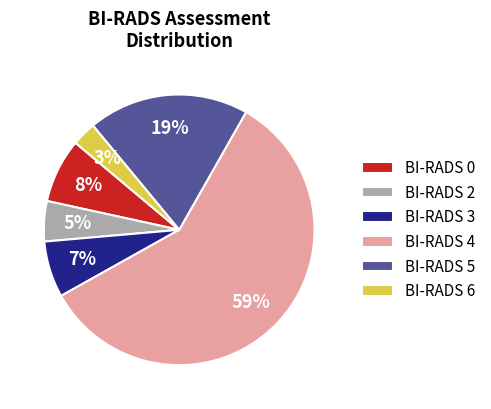

Between BI-RADS 0 and BI-RADS 6, which is larger?

BI-RADS 0